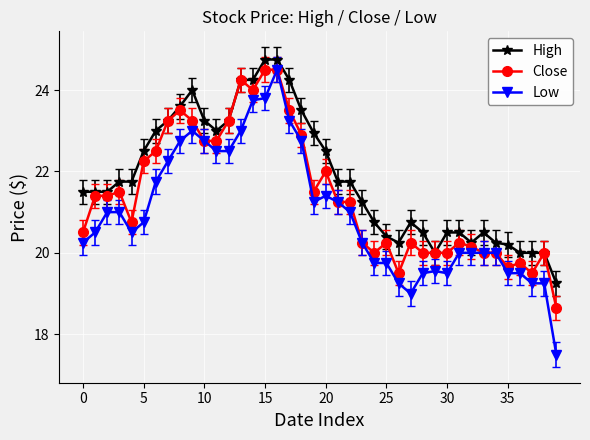

What is the greatest value displayed?

24.8